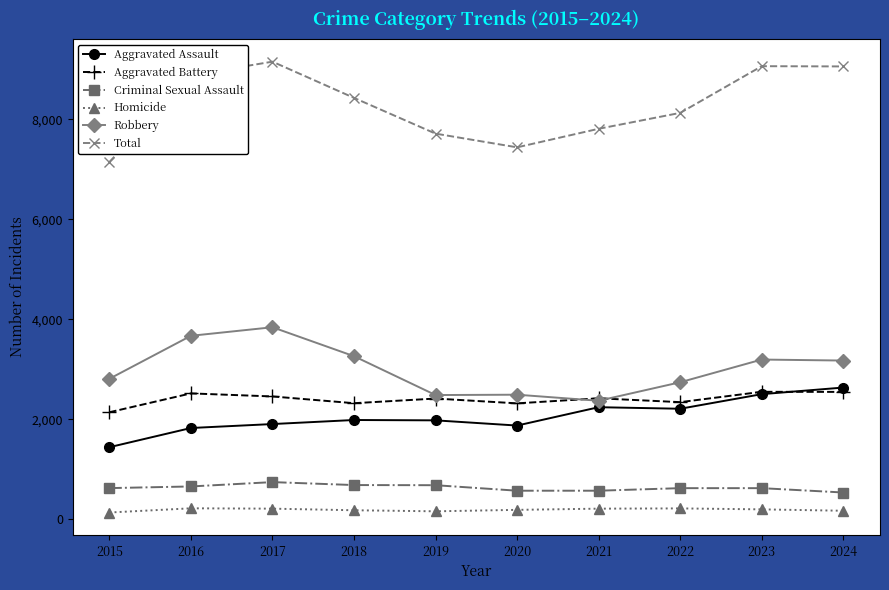

What is the sum of all Aggravated Assault values?

20584